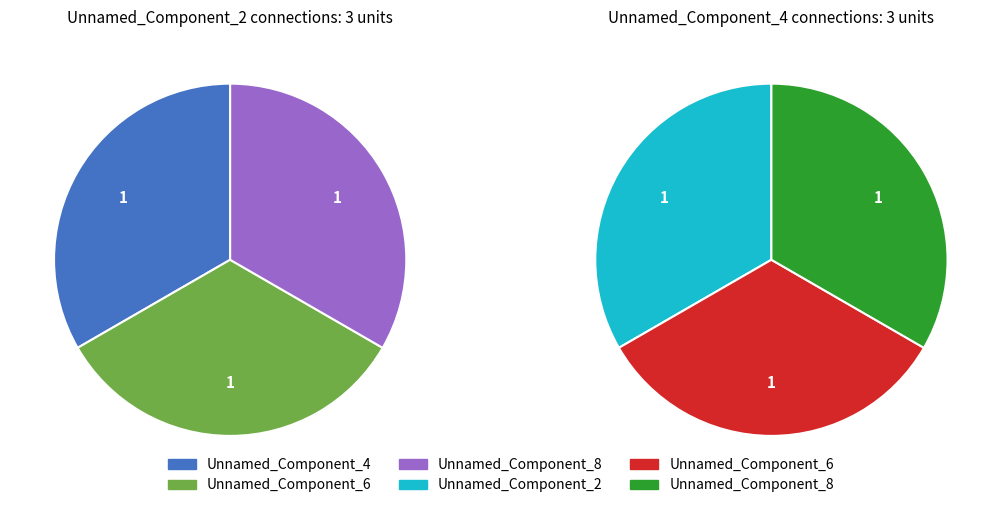

What percentage do Unnamed_Component_2 and Unnamed_Component_4 together represent?

33.3%